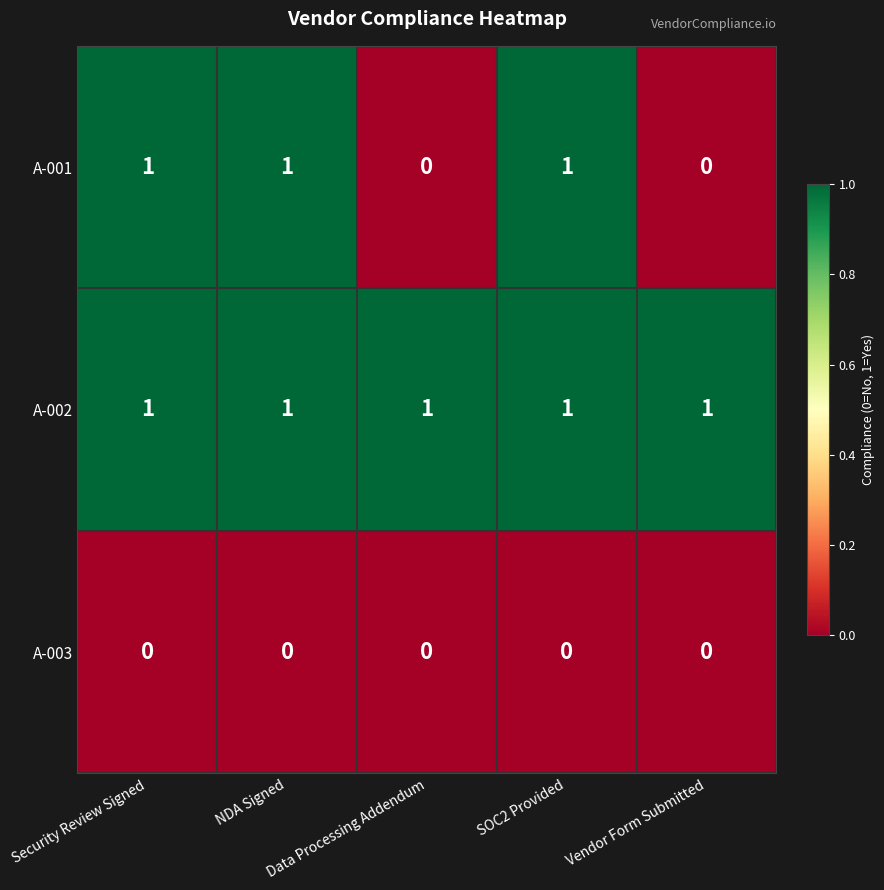

Rank the series by their average value, from lowest to highest.

A-003, A-001, A-002